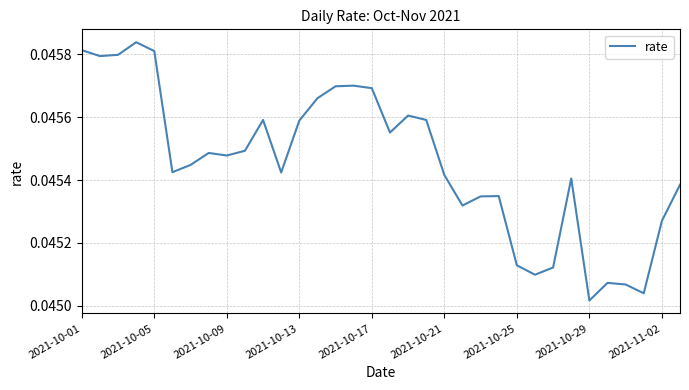

Is this an area chart (filled region under the line)?

No